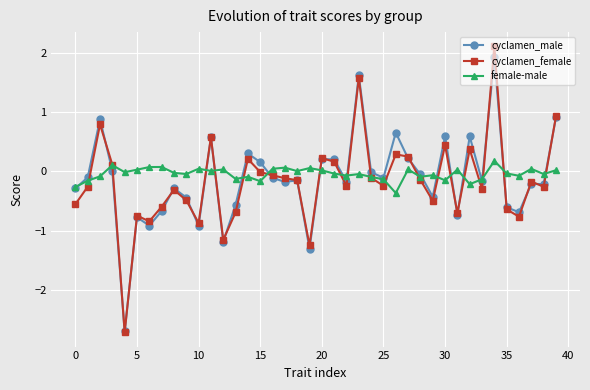

Which series has the largest total across all categories?

female-male